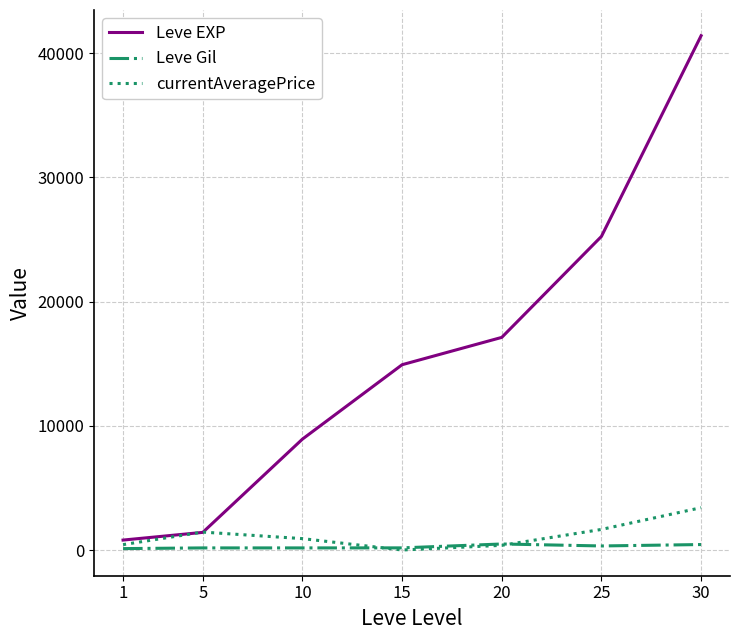

How many values in the Leve Gil series are below 172?

3